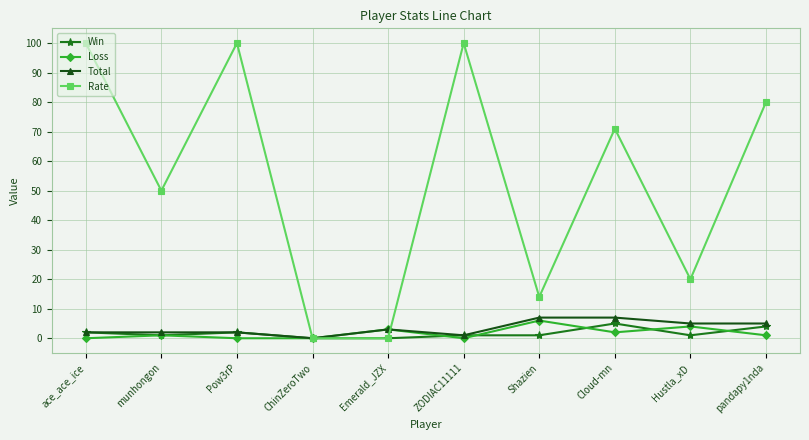

What is the sum of all Total values?

34